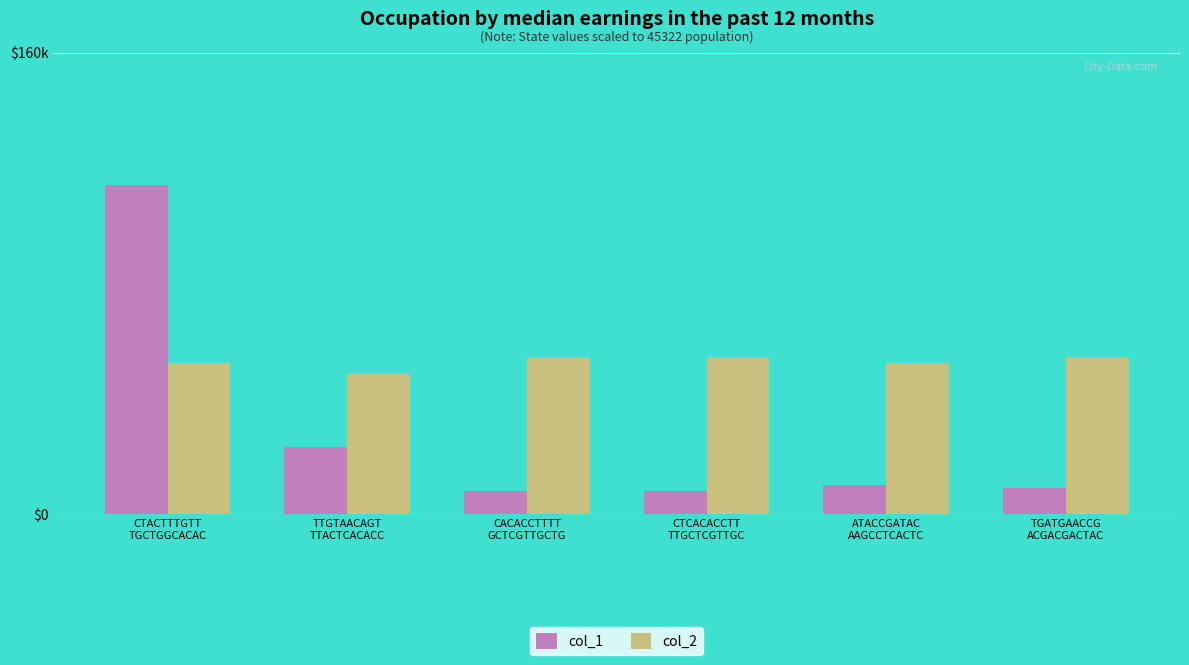

The value of col_2 at TTGTAACAGT
TTACTCACACC is 63.5. True or false?

False